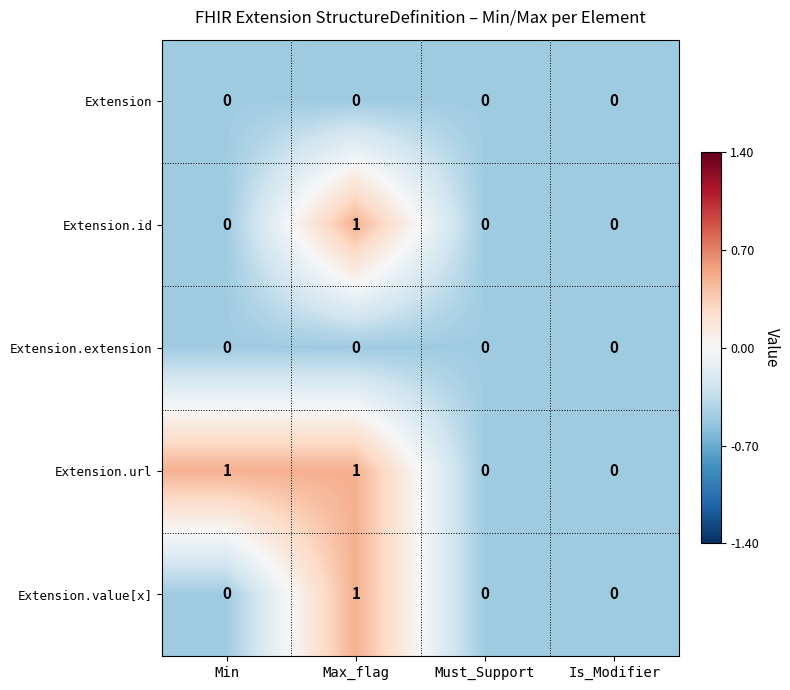

True or false: Extension.value[x] has a value of 0 at Must_Support.

True